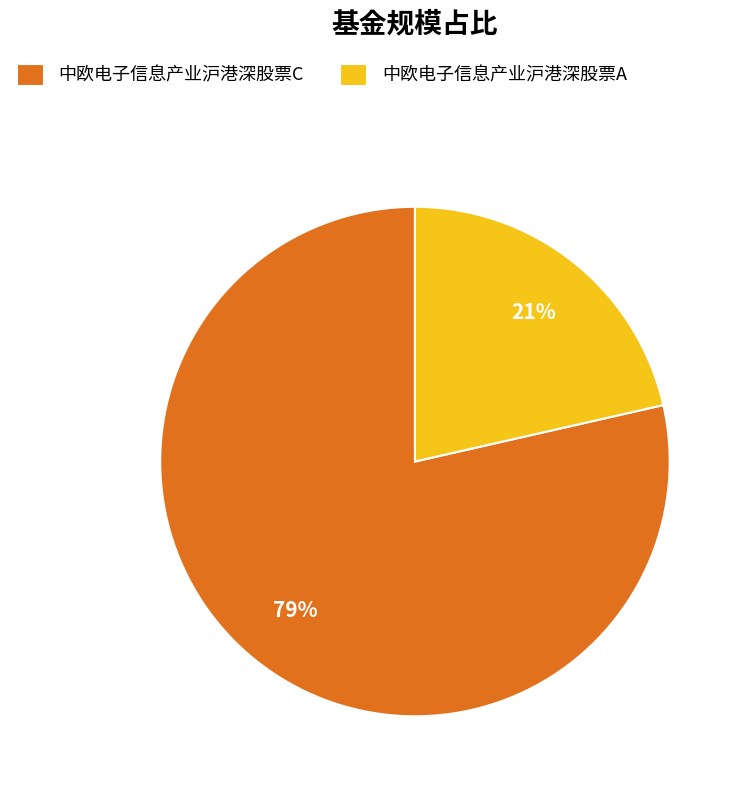

To the nearest percent, what is the average slice percentage?

50%